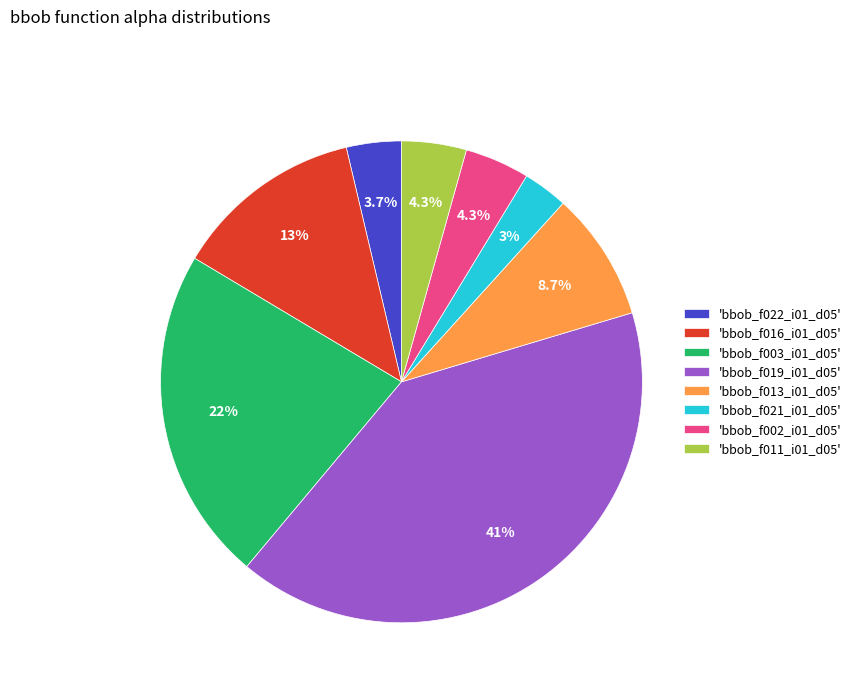

Approximately how many times larger is the value at 'bbob_f022_i01_d05' compared to 'bbob_f013_i01_d05'?

0.4